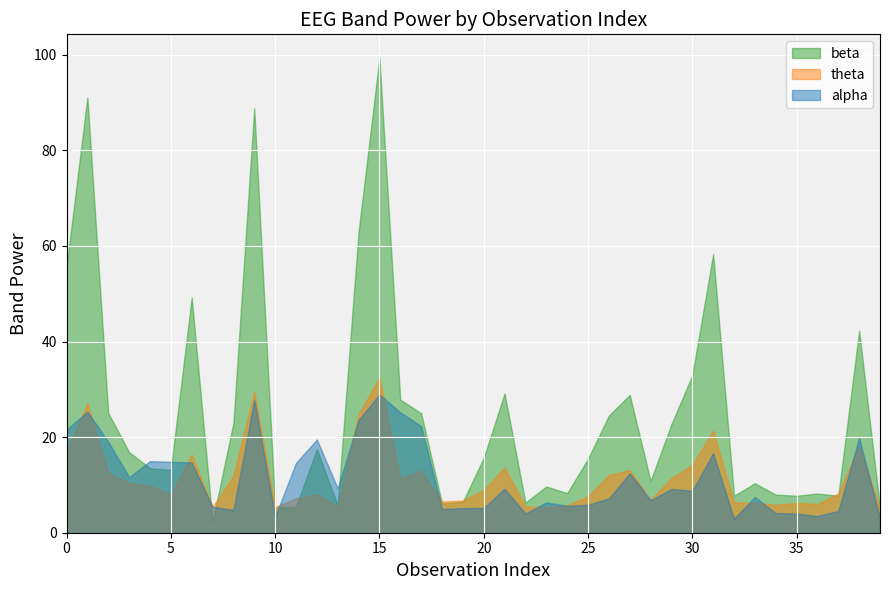

What is the greatest value displayed?

99.3